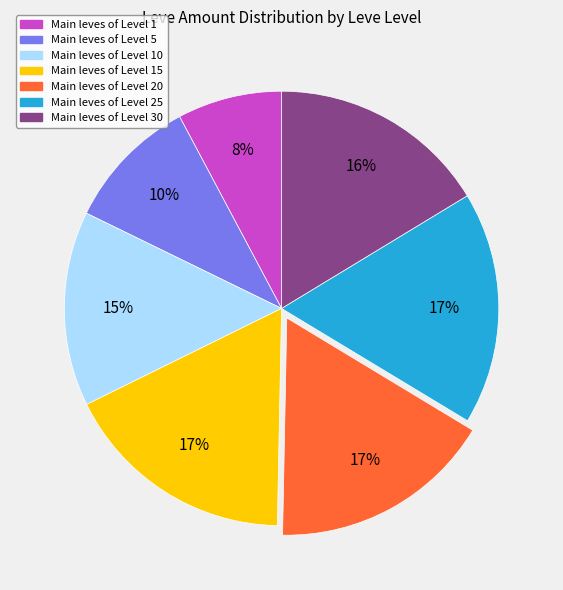

To the nearest percent, what is the average slice percentage?

14%